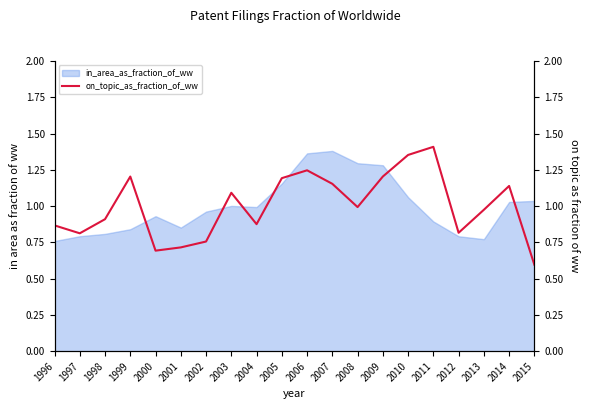

Which category has the lowest value across all series?

2015